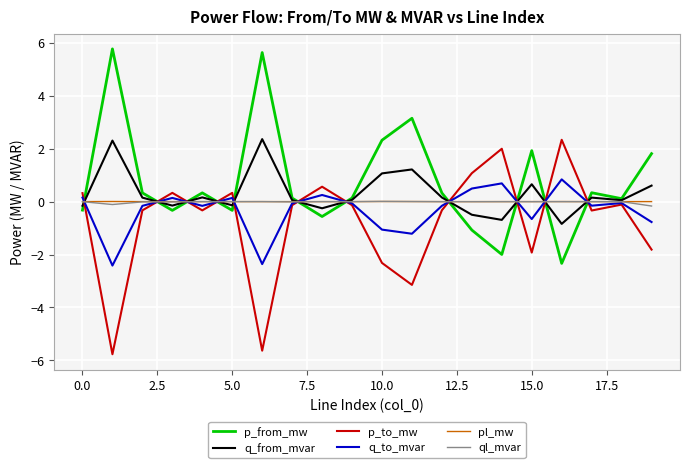

What is the maximum value for q_from_mvar?

2.4